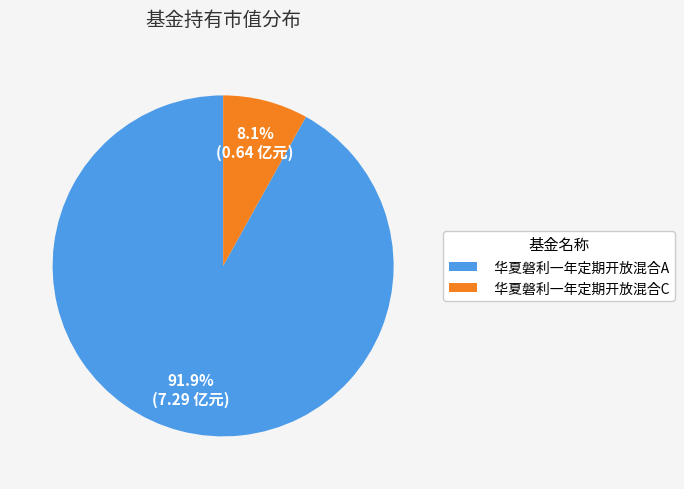

Between 华夏磐利一年定期开放混合C and 华夏磐利一年定期开放混合A, which is larger?

华夏磐利一年定期开放混合A